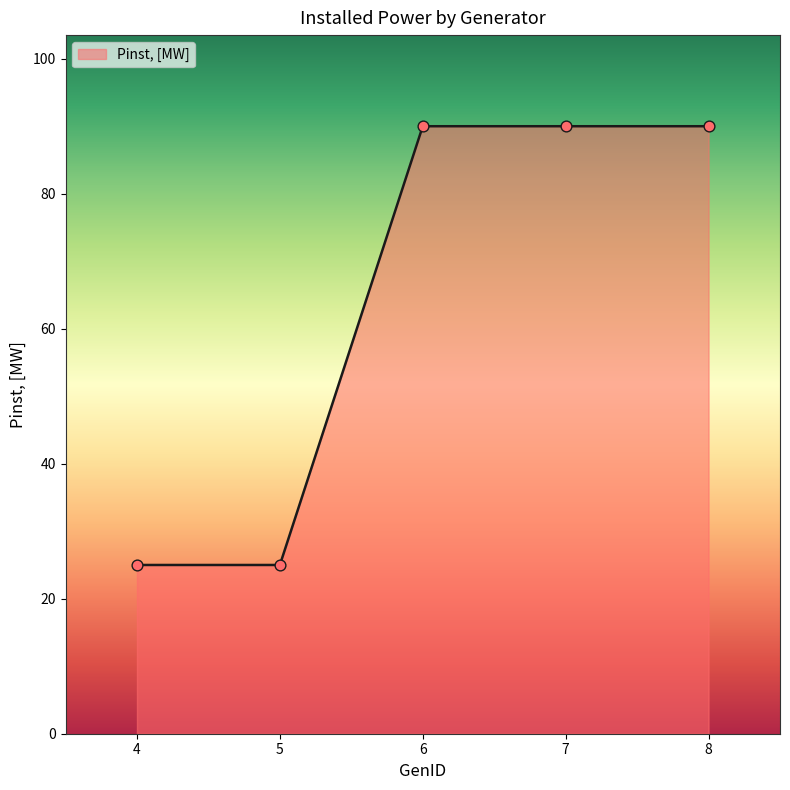

What is the change in value from 5 to 6?

+65